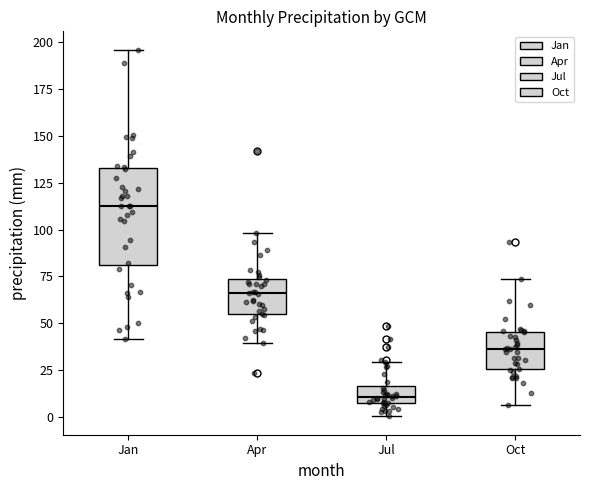

Where does the lower whisker of the box for Jul end on the y-axis? The values are not printed on the chart, so give them approximately, as read against the axis.

0